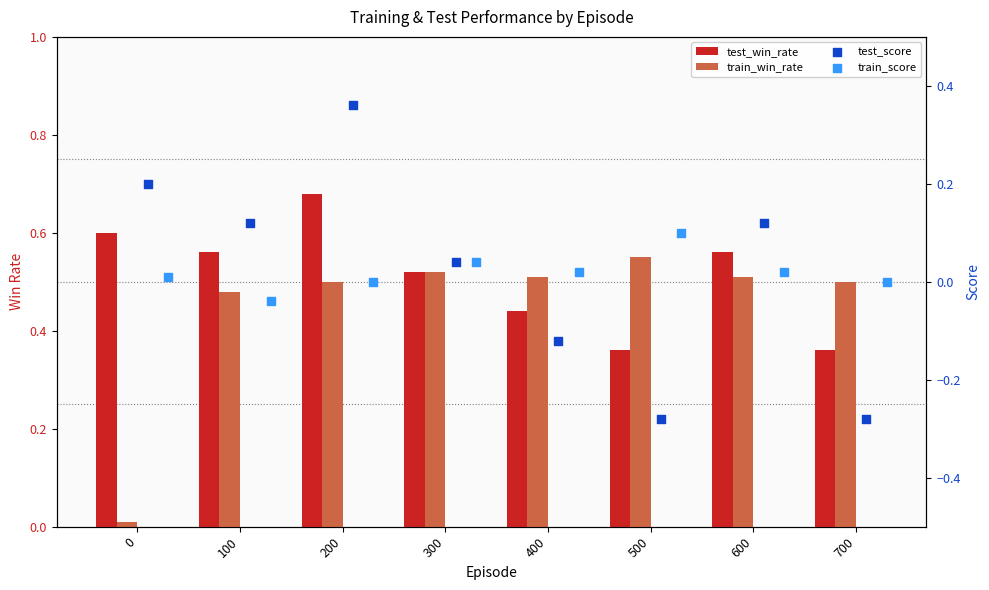

What are all the series names shown in the legend?

test_win_rate, train_win_rate, test_score, train_score